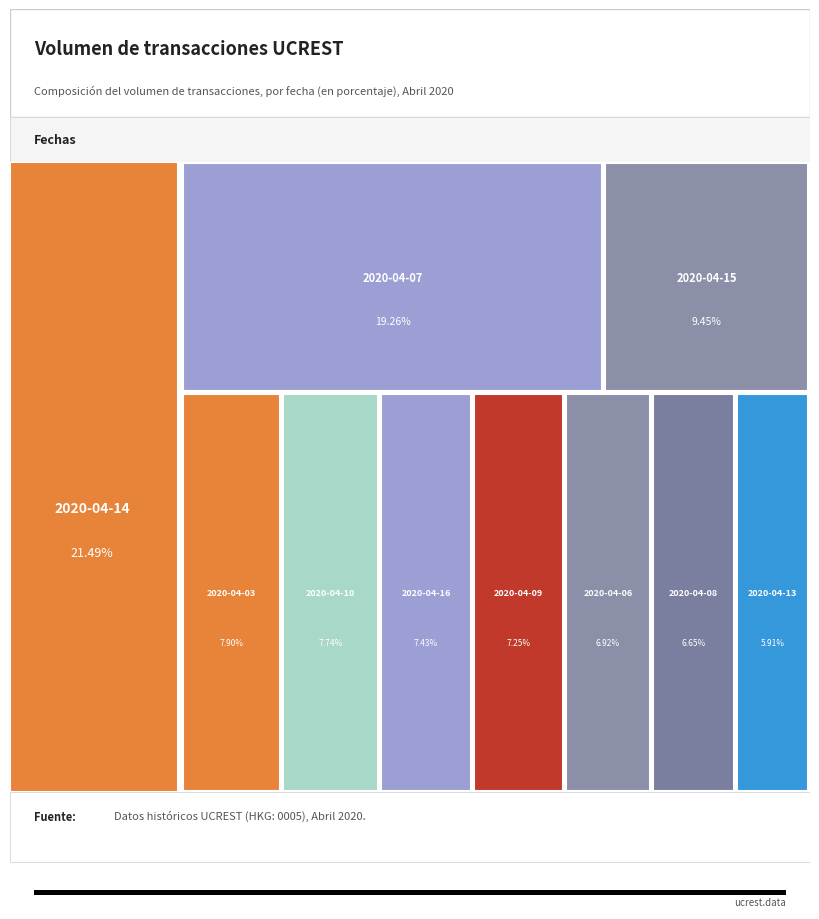

To the nearest percent, what is the combined percentage of 2020-04-06 and 2020-04-15?

16%